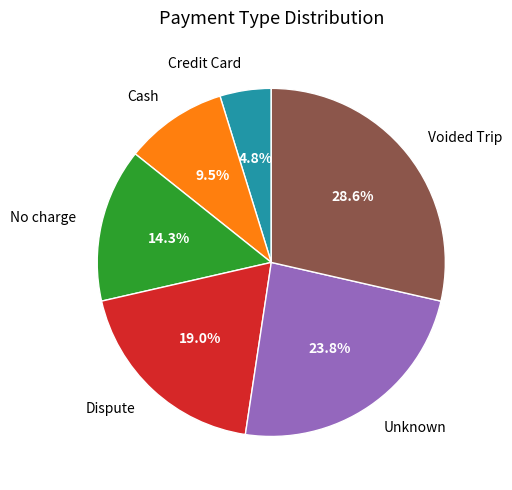

To the nearest percent, what percentage of the pie is Voided Trip?

29%